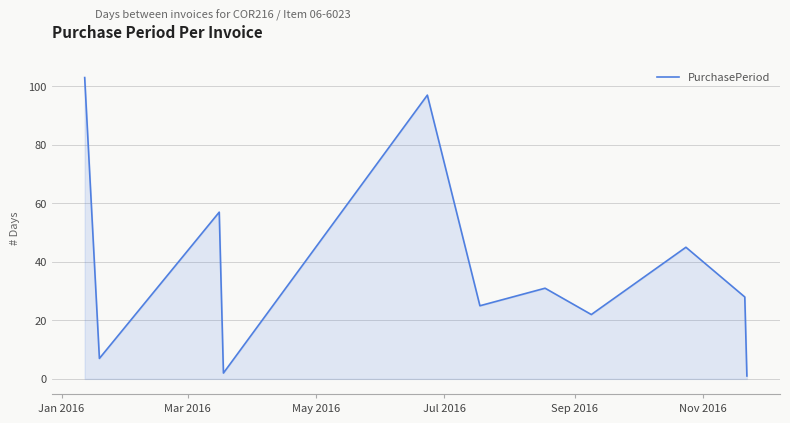

What is the difference between the maximum and minimum values?

102